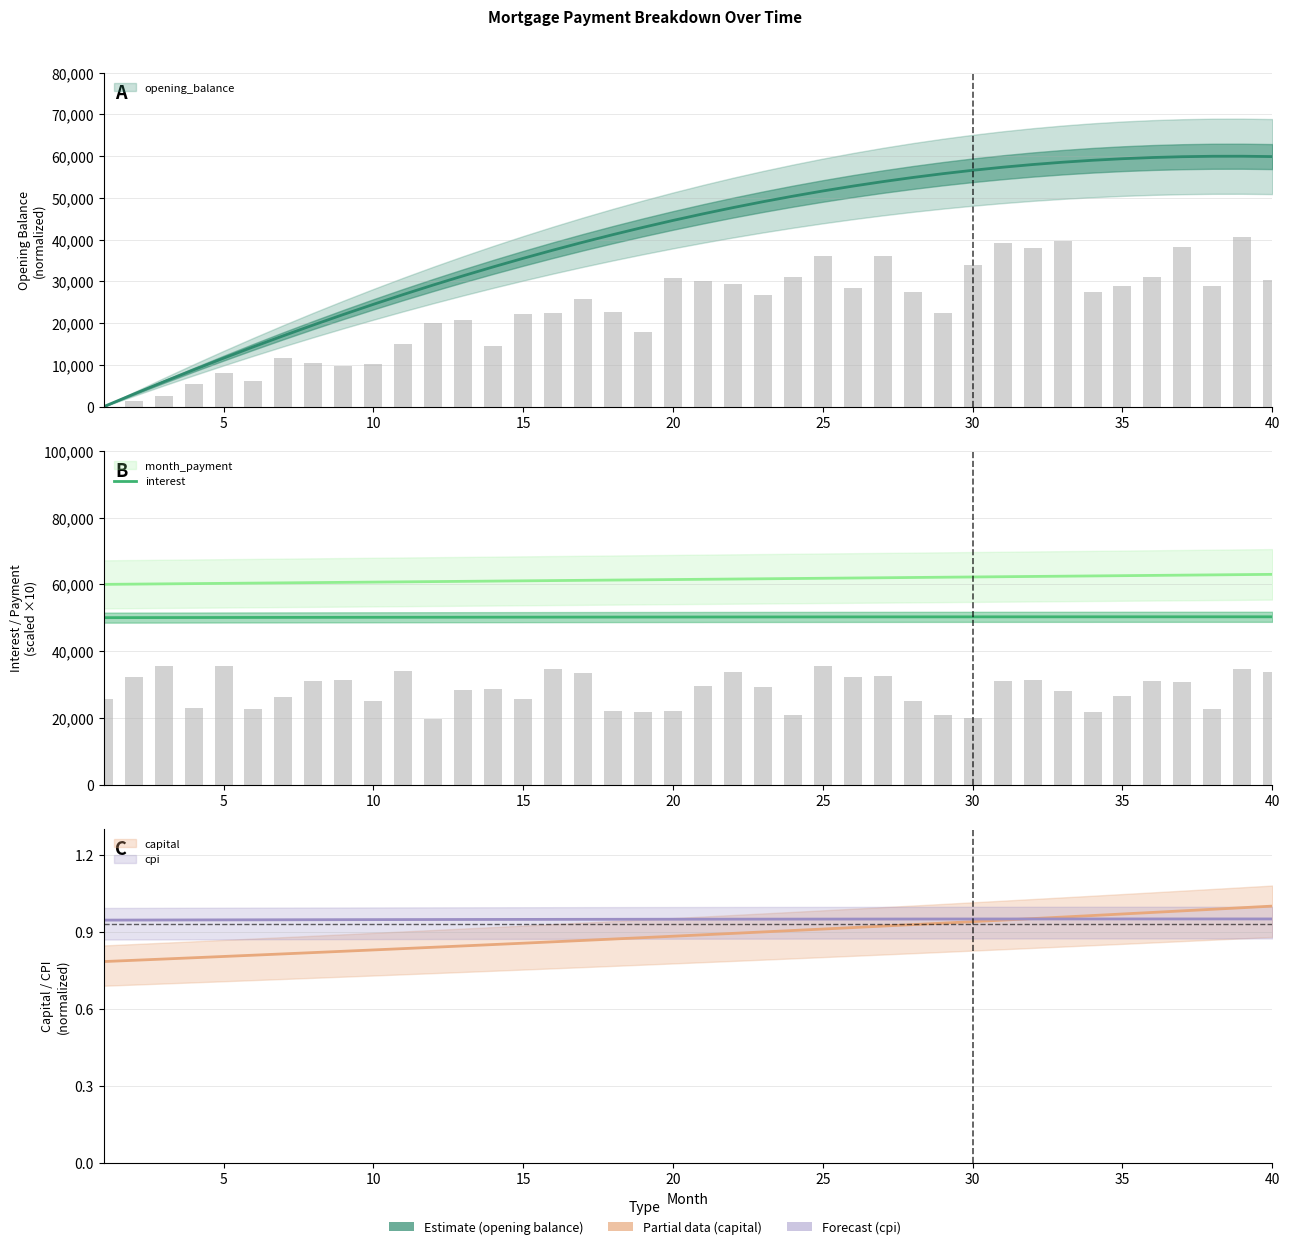

Read the value at 0.

50062.5